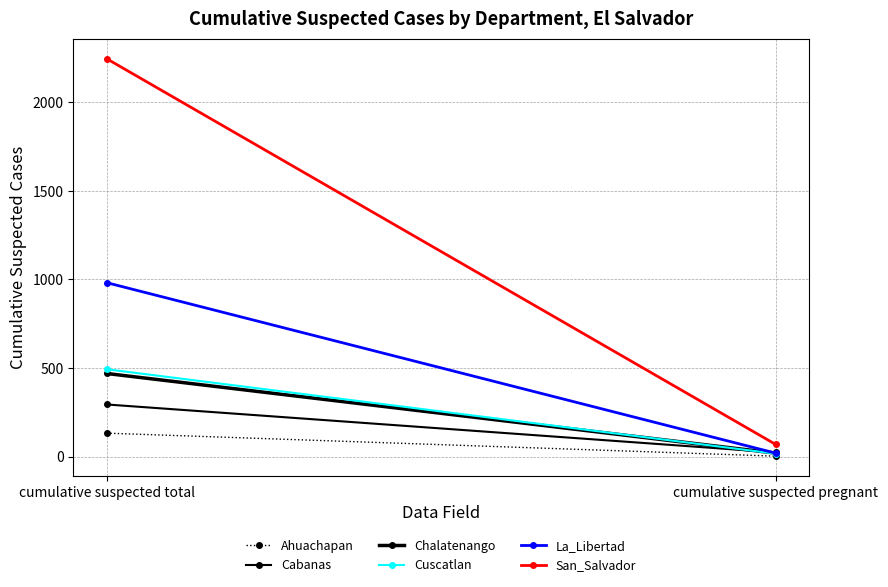

What is the sum of all La_Libertad values?

1001